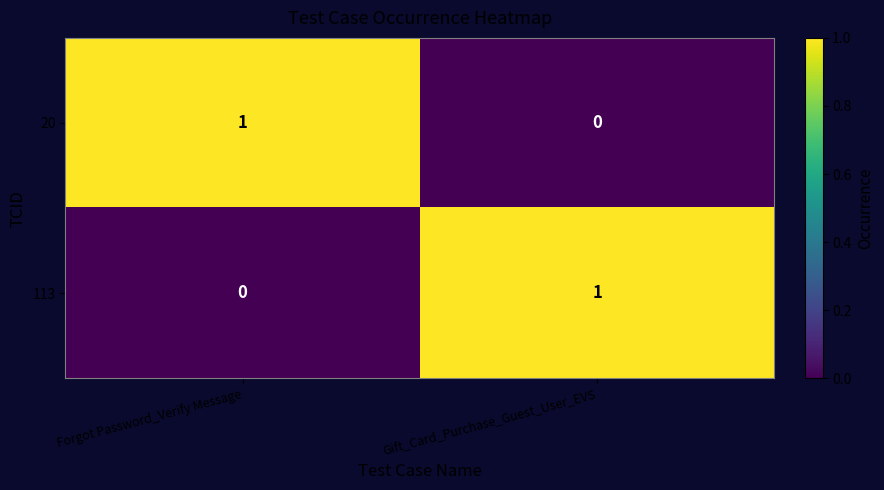

Reading left to right, transcribe all the data shown in this chart.

20: 1	0
113: 0	1